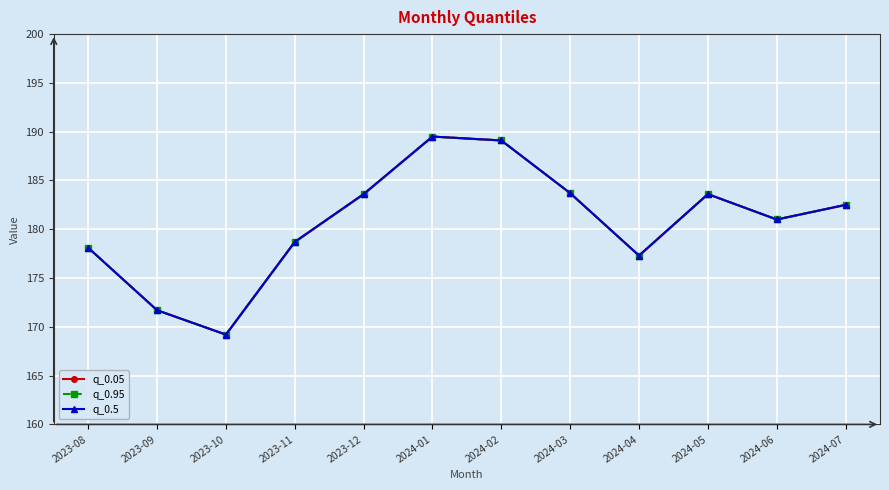

At which category does the chart reach its peak across all series?

2024-01